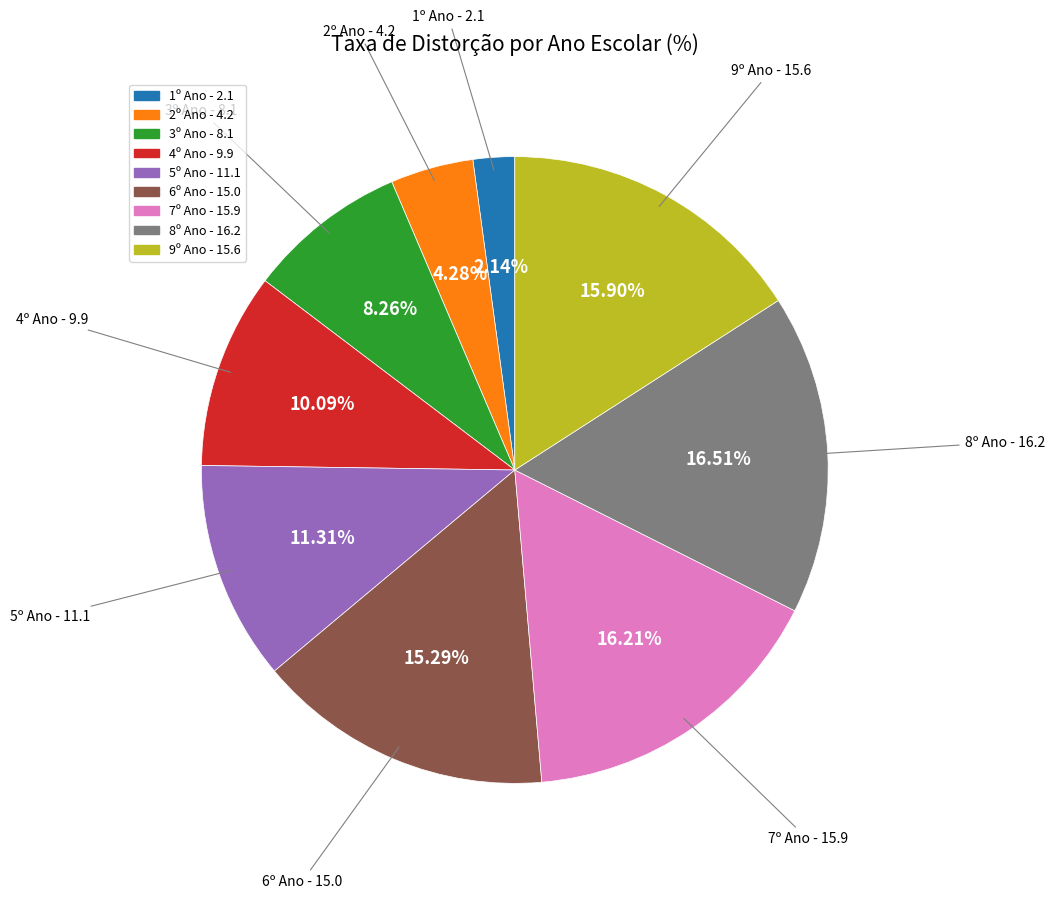

Count the number of slices in the pie.

9